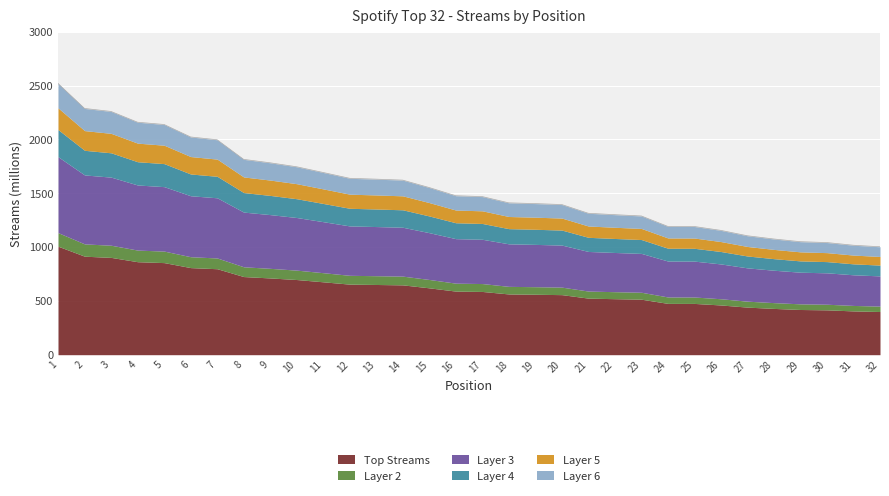

The value at 3 is 2260.0. True or false?

True